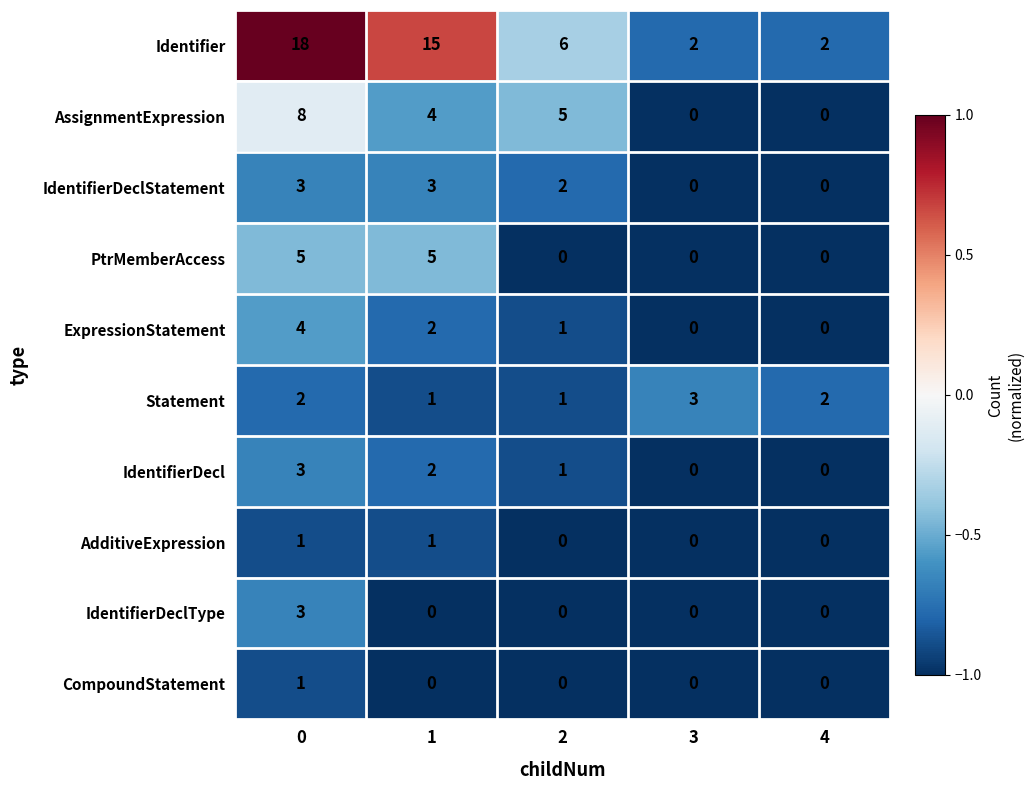

Count the IdentifierDeclStatement values in the range 0 to 3.

5